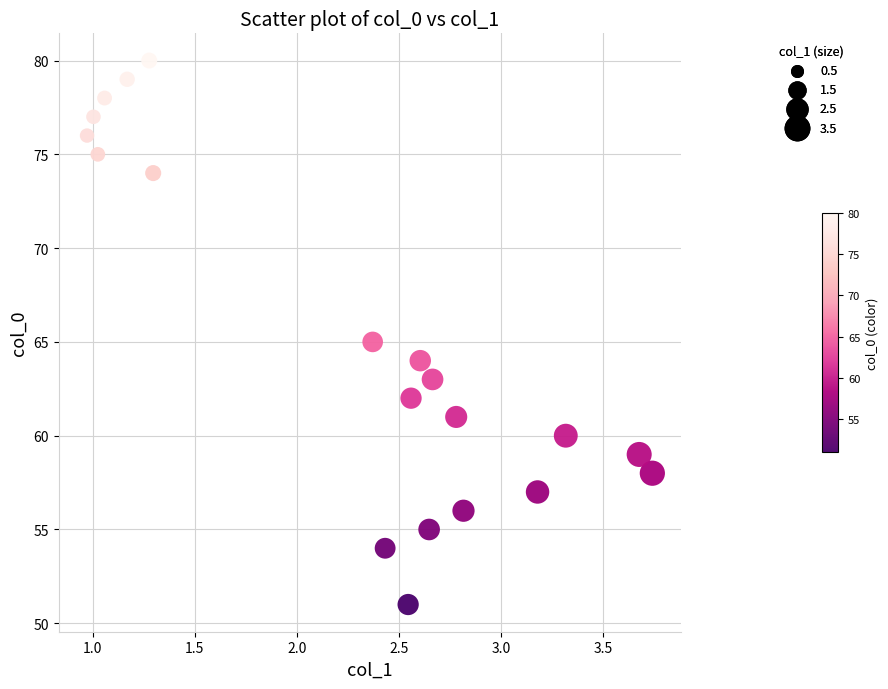

What is the range of Y values (max minus min)?

29